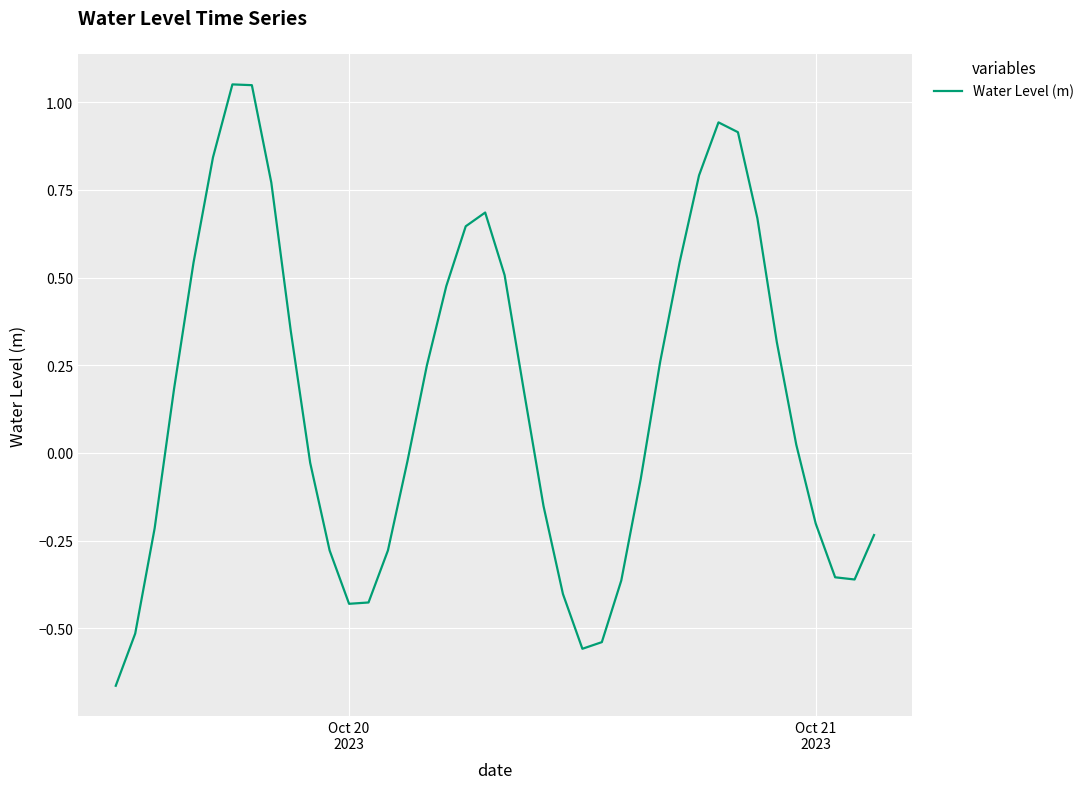

What is the difference between the maximum and minimum values?

1.7